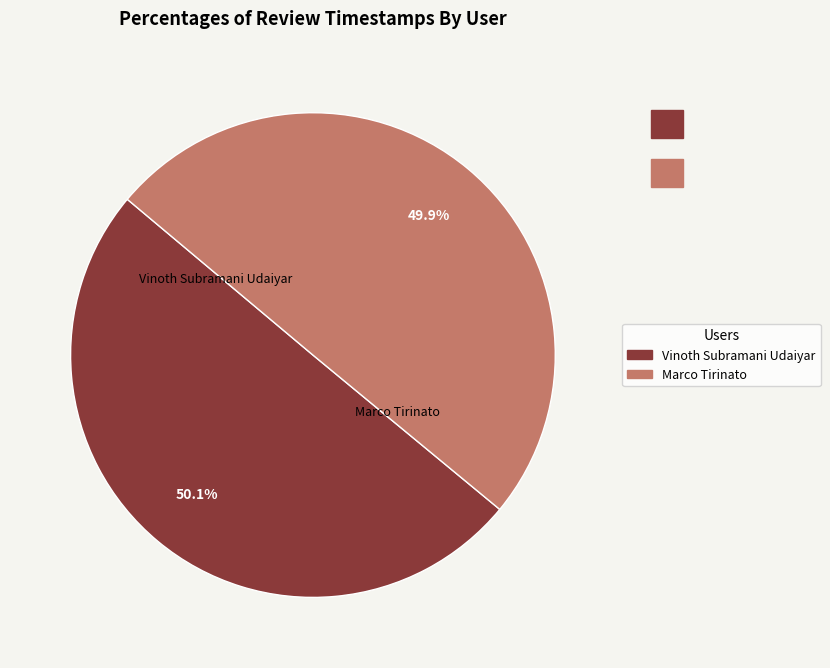

What percentage do Marco Tirinato and Vinoth Subramani Udaiyar together represent?

100.0%